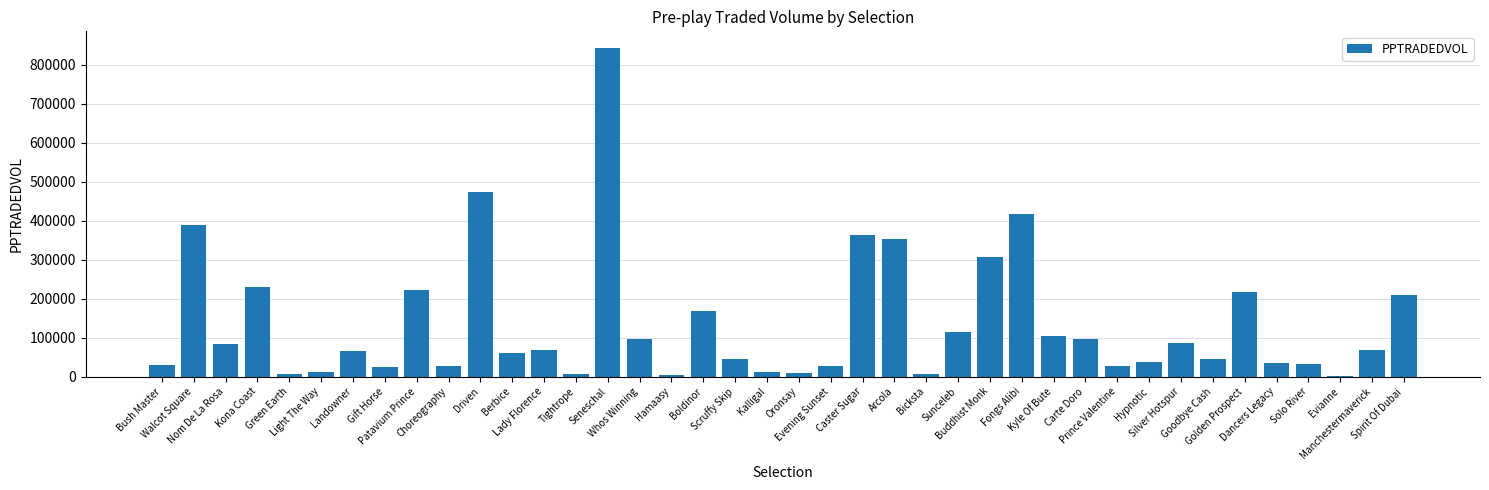

How many categories are shown in the chart?

40